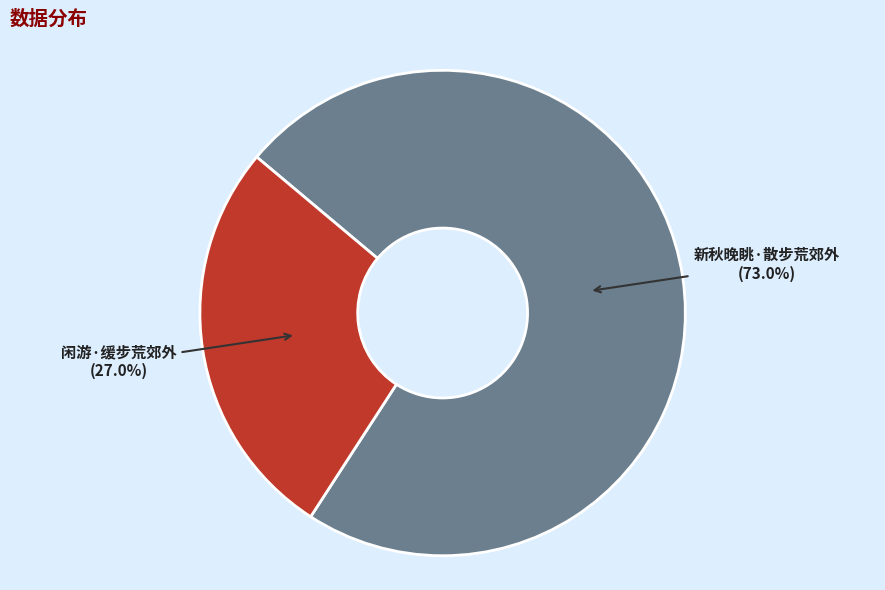

Which slice is the largest?

新秋晚眺·散步荒郊外